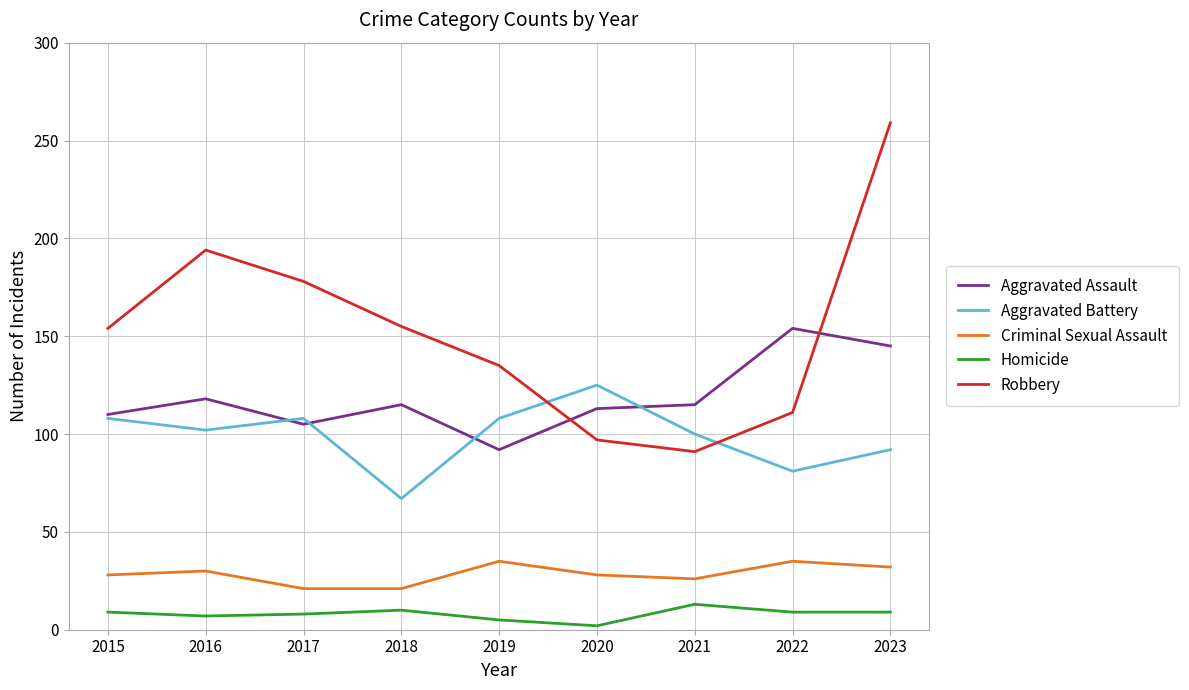

Which category has the highest value in the Aggravated Battery series?

2020